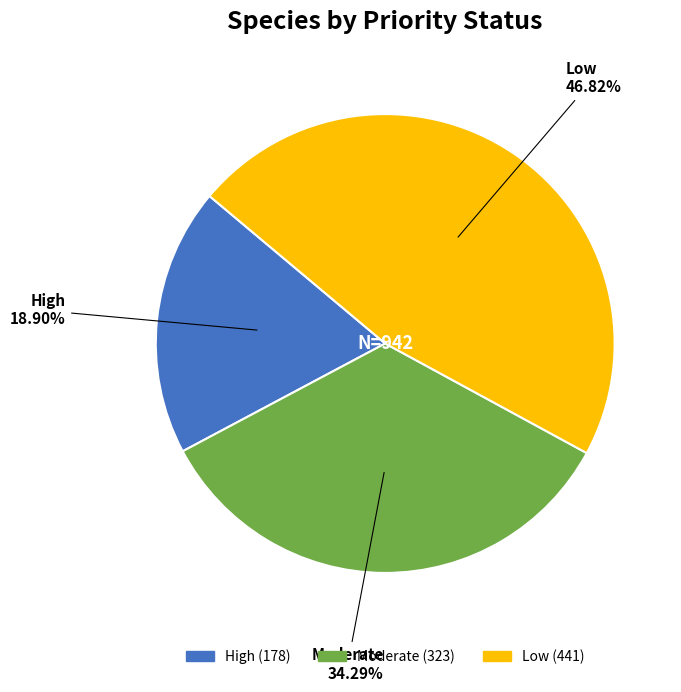

Approximately how many times larger is the value at High compared to Low?

0.4